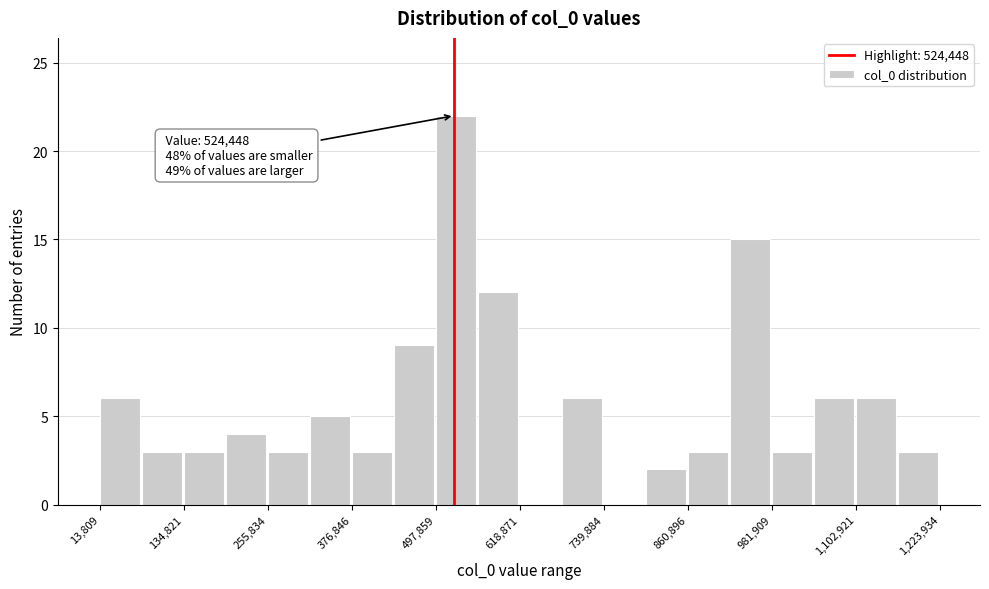

Around what value on the x-axis is the tallest bar? Give the approximate position of its centre, as read against the axis.

520000